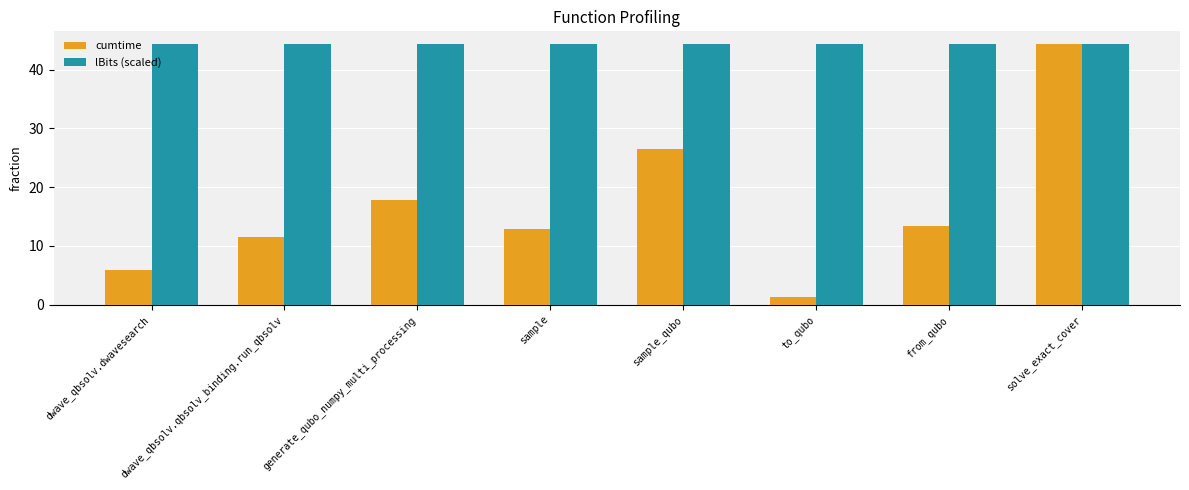

What is the difference between the highest and lowest values at sample_qubo?

17.9